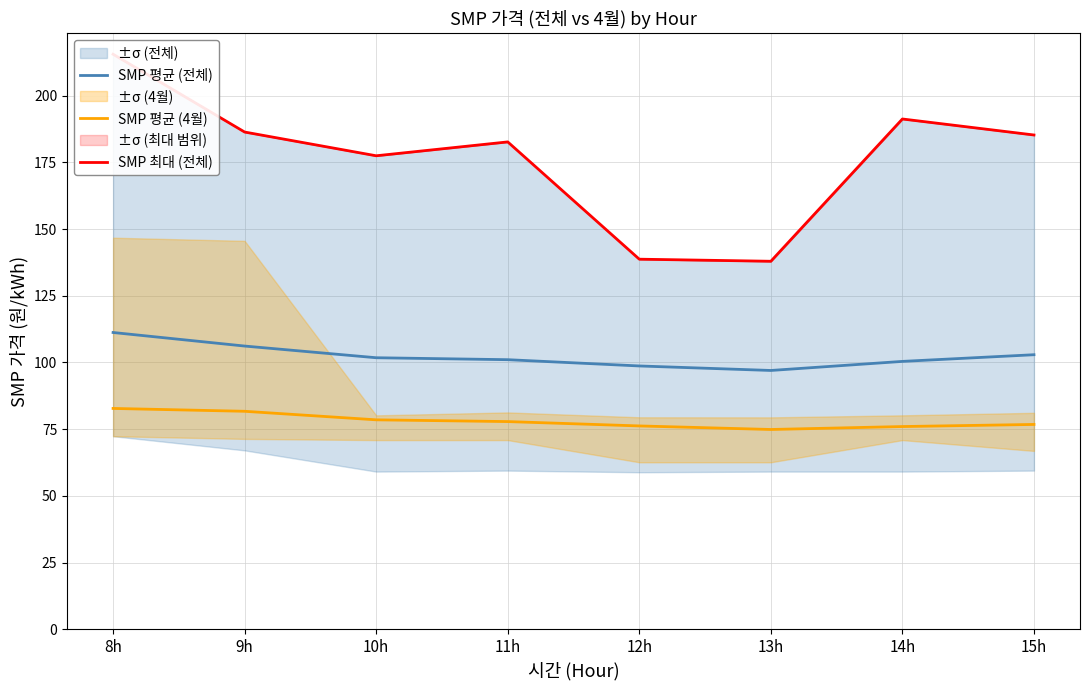

Is the value of SMP 평균 (전체) at 14h greater than the value of SMP 최대 (전체) at 9h?

No